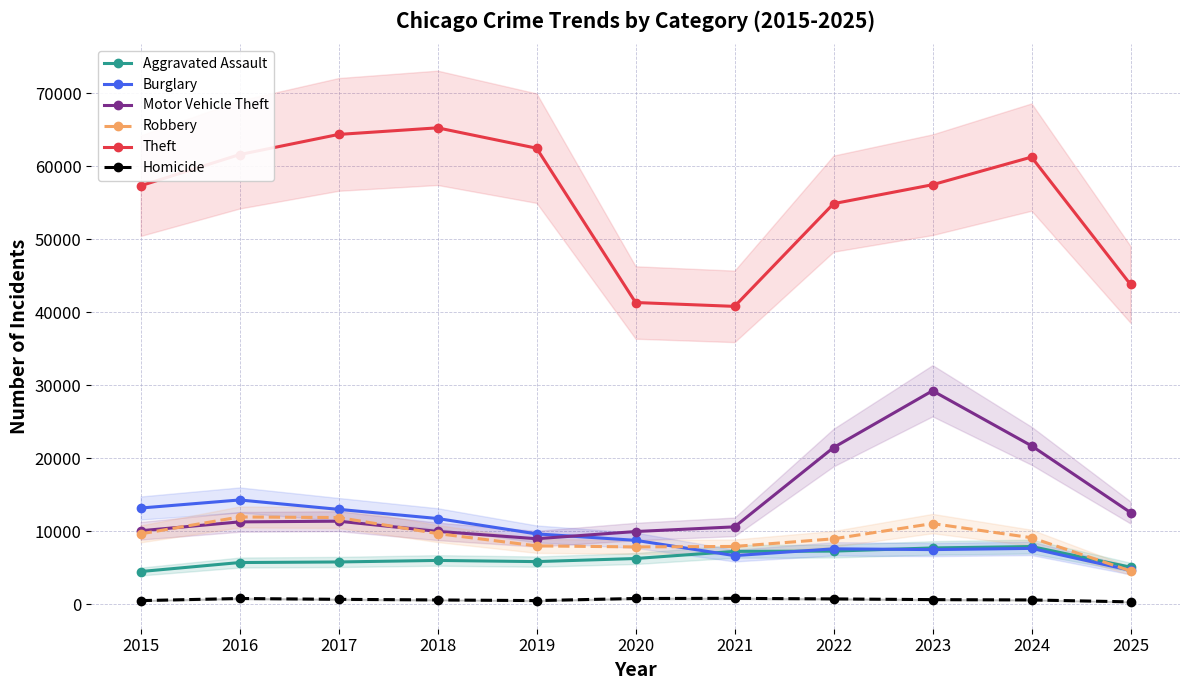

What is the value of the Aggravated Assault point at the 11th from the left?

5077